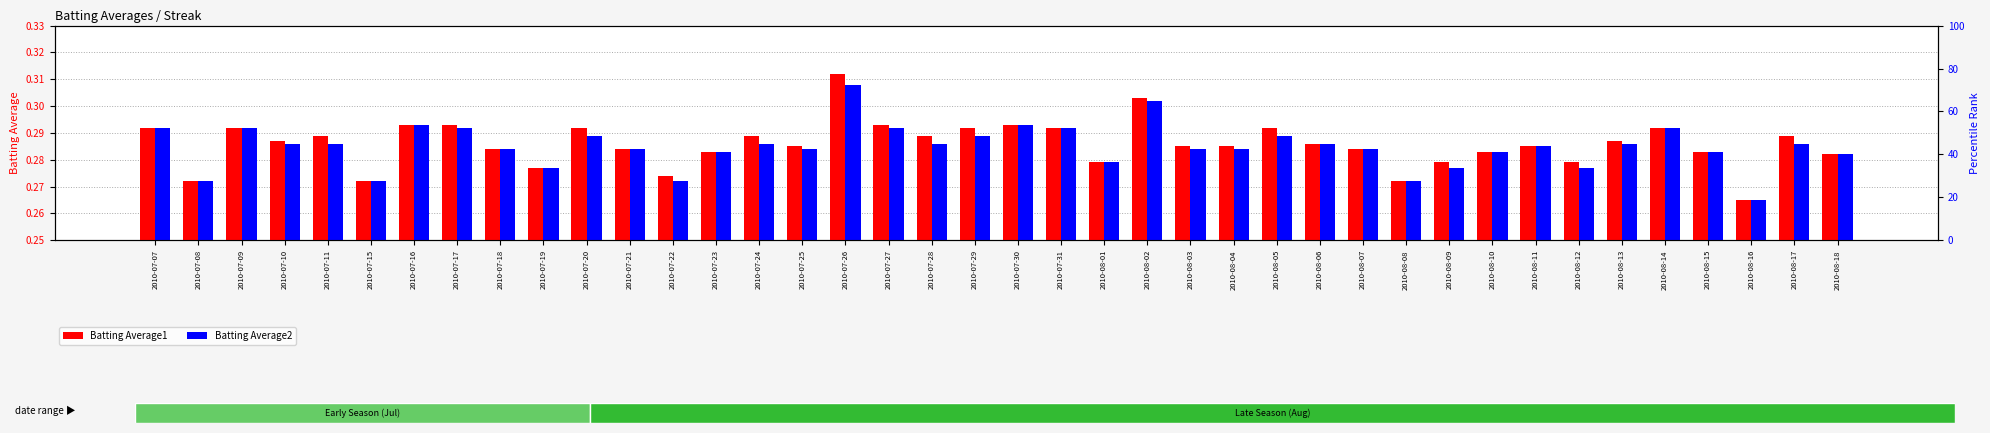

Rank the series at 2010-07-17 from highest to lowest value.

Batting Average1, Batting Average2